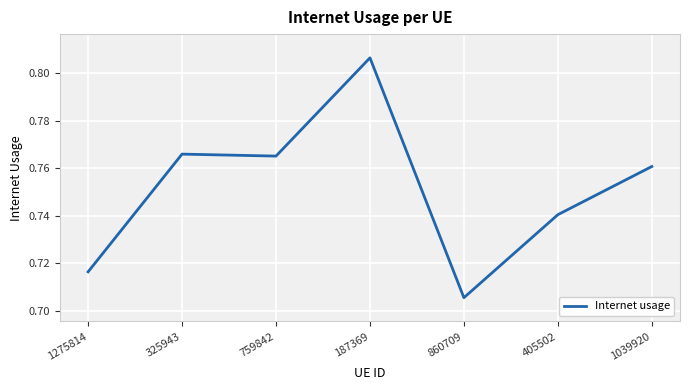

True or false: the data has more than 2 interior local peaks.

False